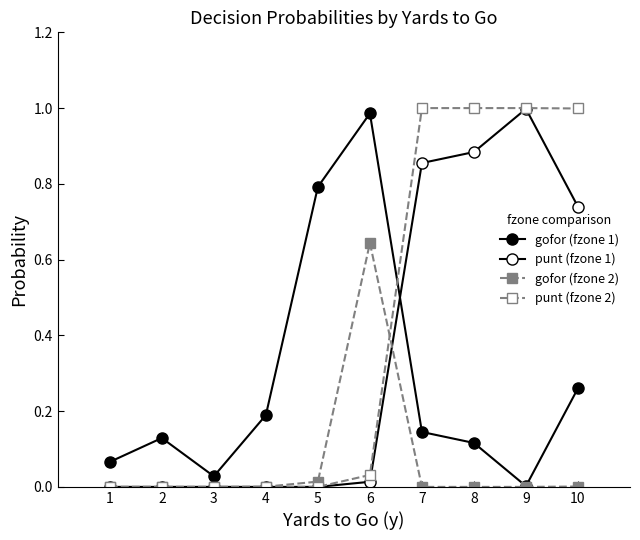

In gofor (fzone 1), how many points are higher than both neighbors (excluding endpoints)?

2